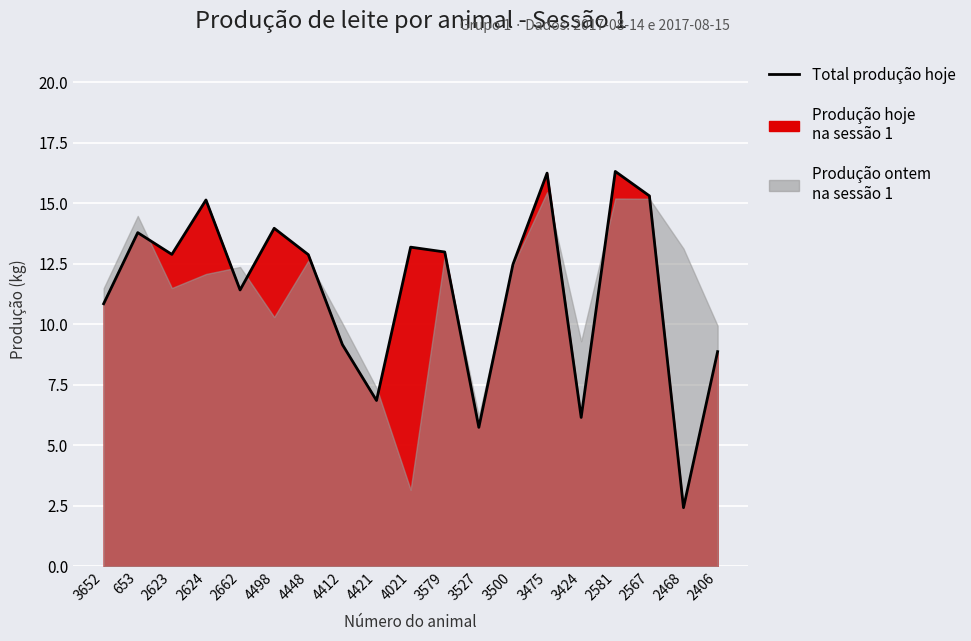

The value at 4412 is 9.2. True or false?

True